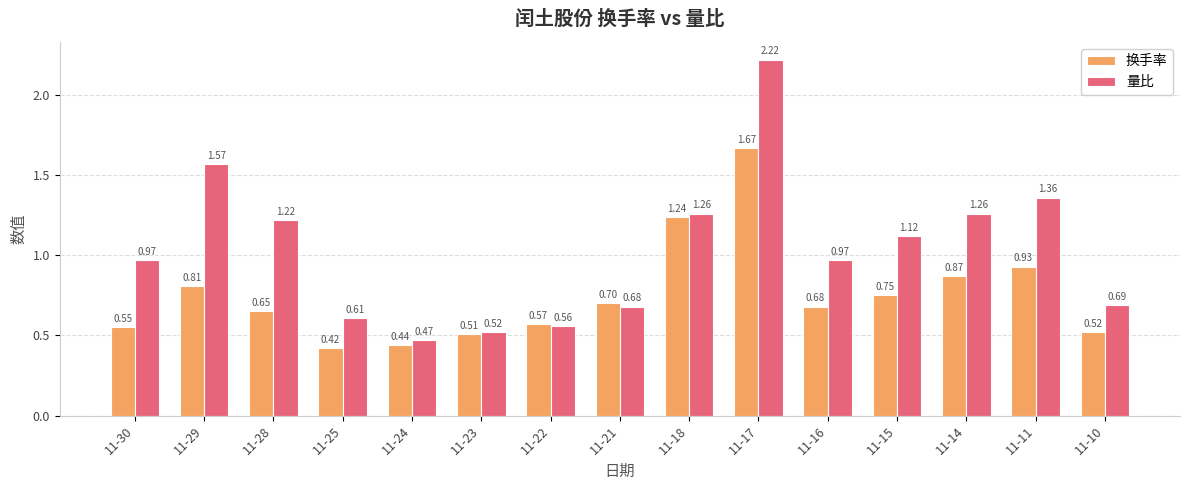

At which category does the chart reach its peak across all series?

11-17